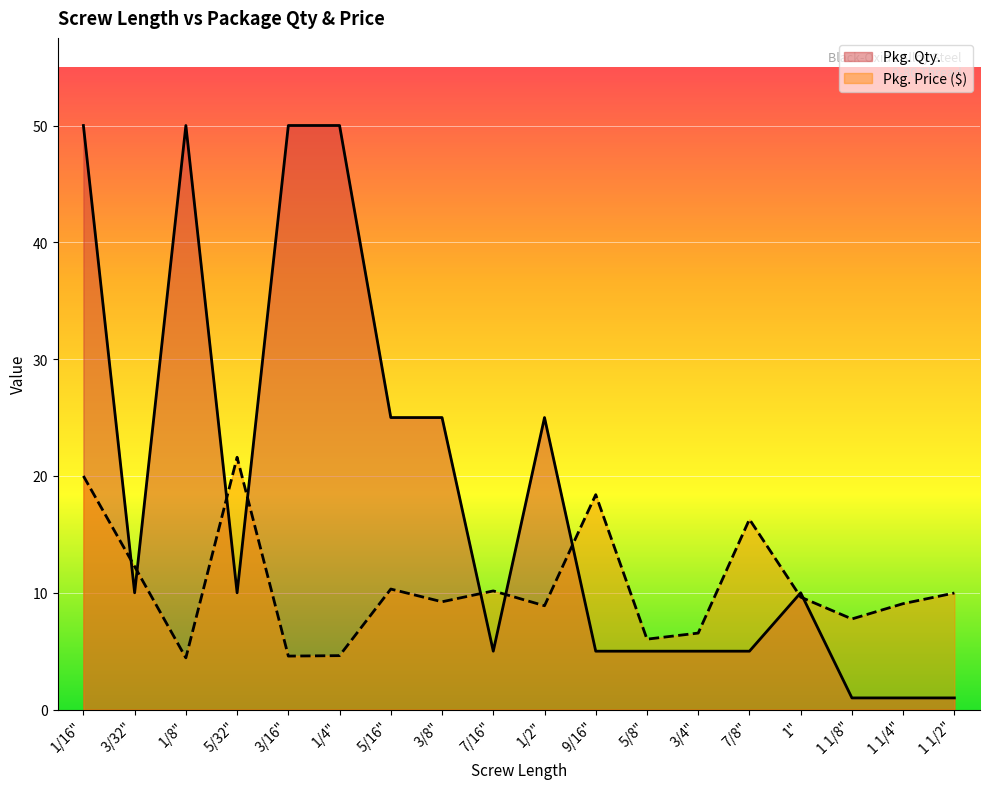

True or false: Pkg. Price has a value of 3.8 at 3/4".

False